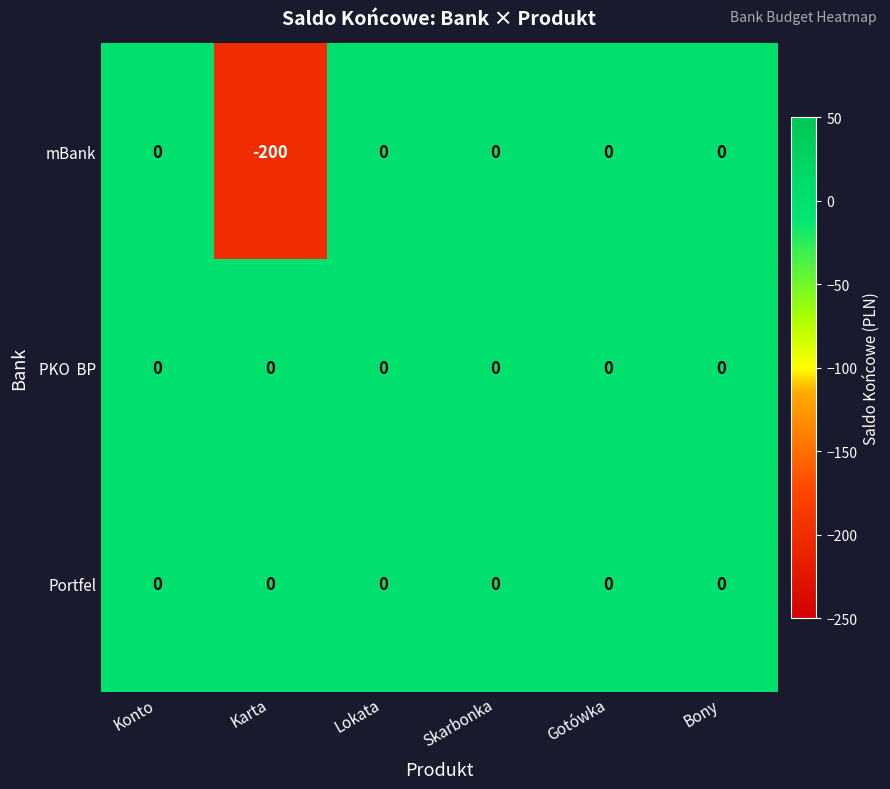

Which series changed the most between Konto and Karta?

mBank